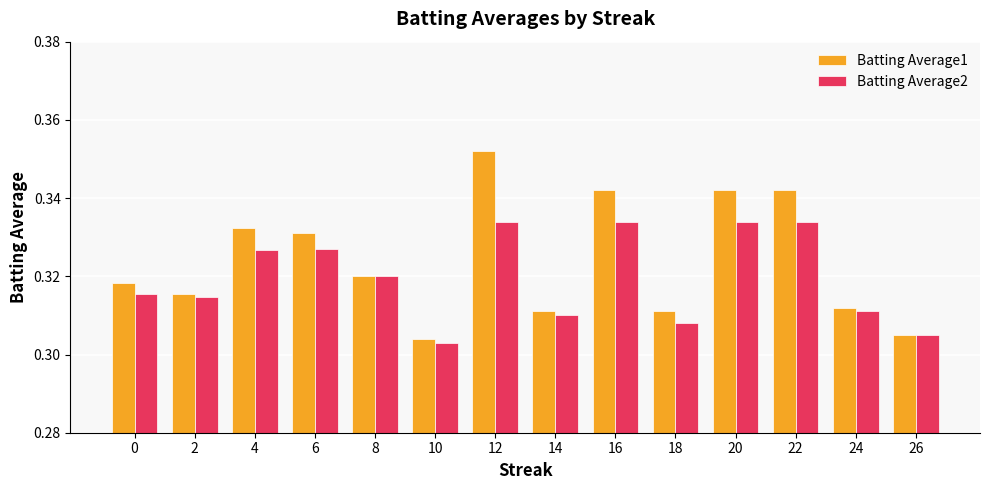

How many bars are there in total?

28